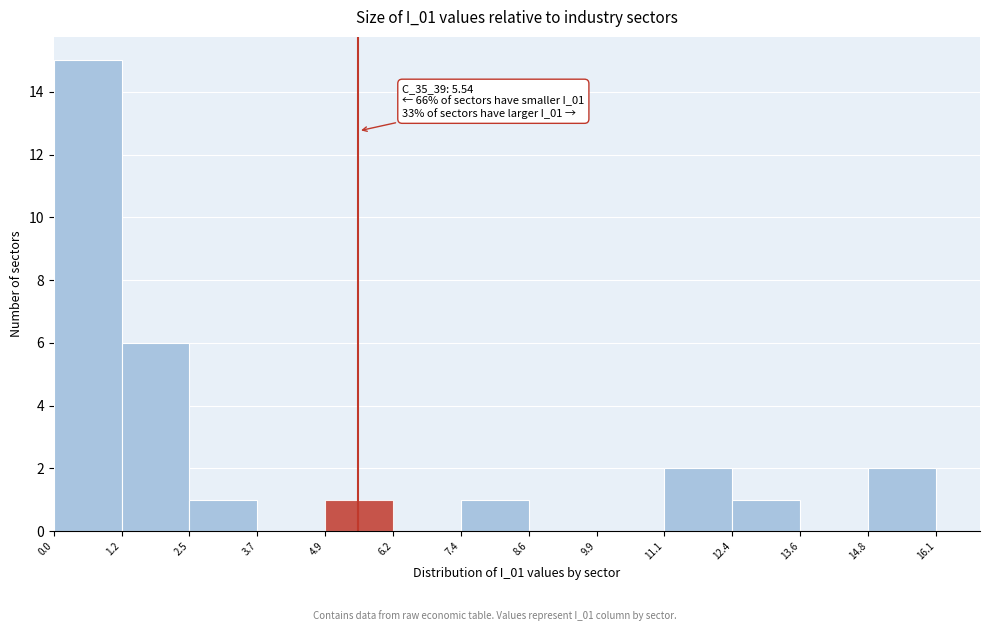

Over which range of the x-axis is the bar tallest?

0.0 to 1.2